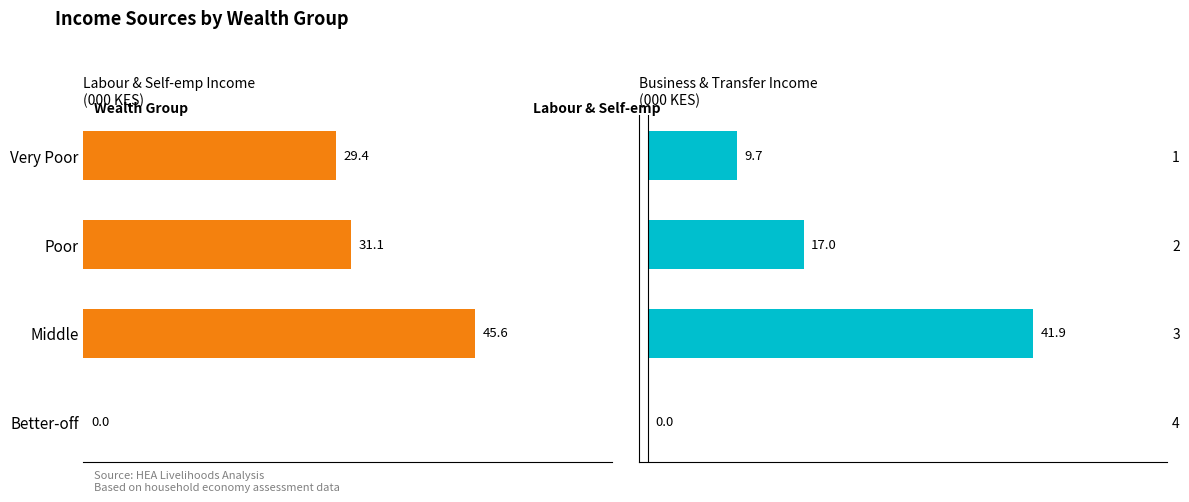

How many positive values does the Labour & Self-employment series have?

3